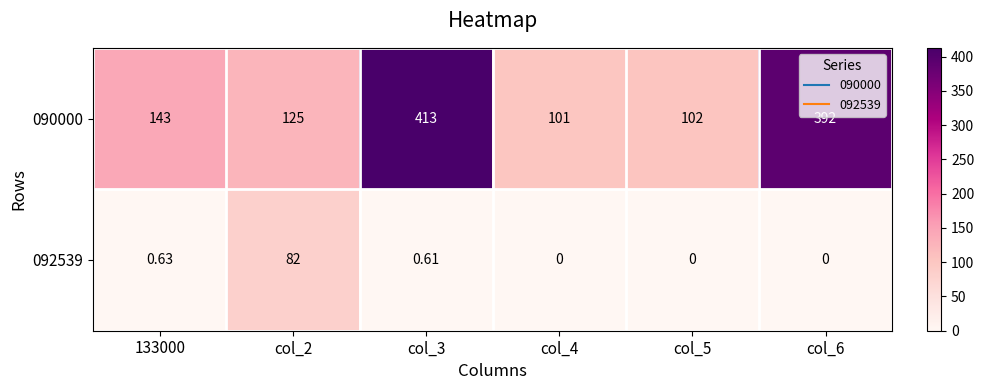

At col_4, list the series in order from smallest to largest.

092539, 090000